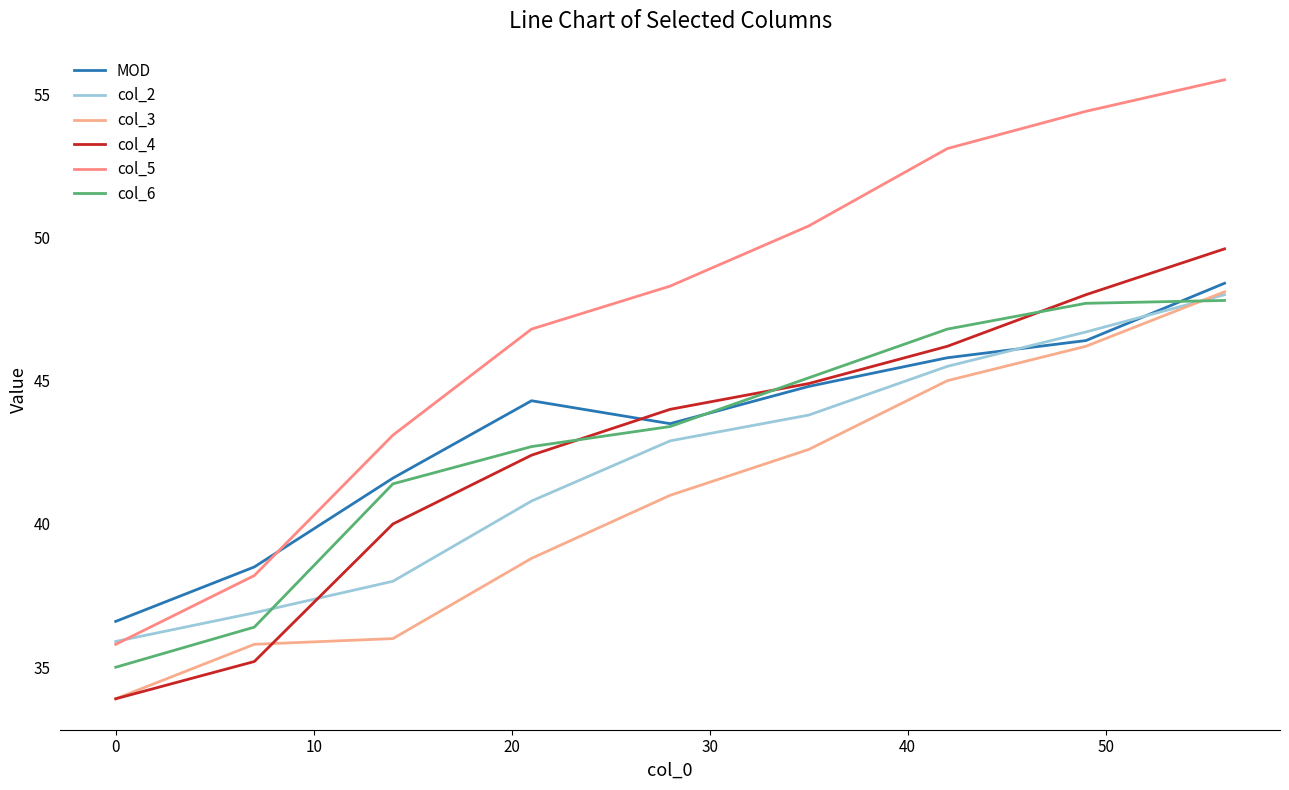

What is the difference between the maximum and minimum values in the col_3 series?

14.2